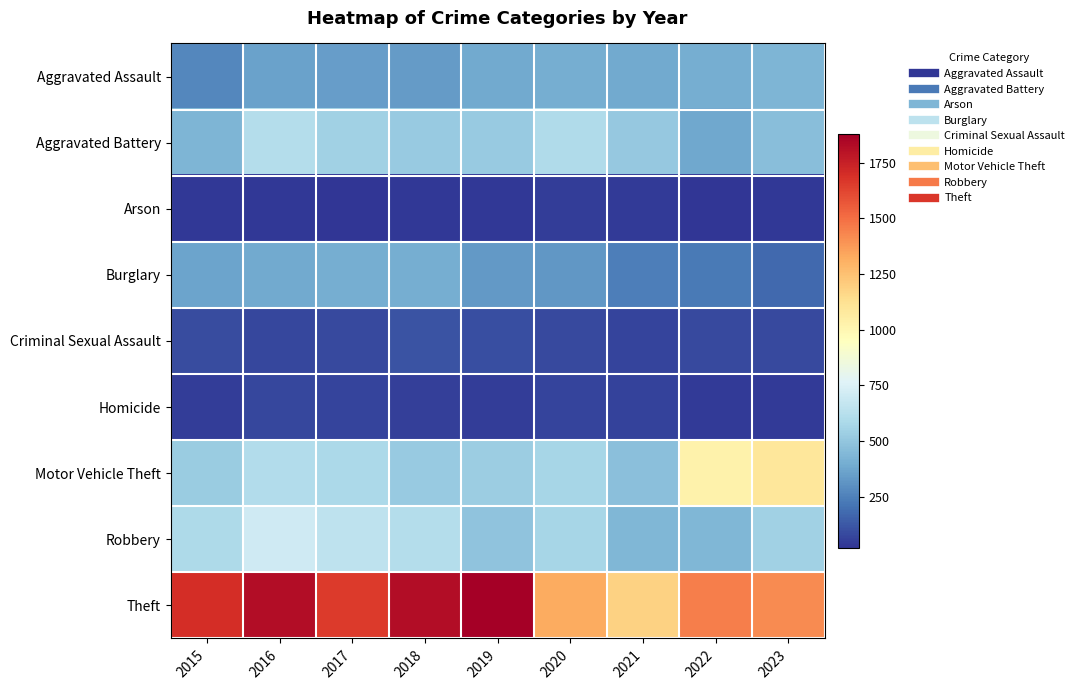

Reading left to right, what are all the values shown in this chart?

Aggravated Assault: 2015=269	2016=358	2017=346	2018=333	2019=386	2020=402	2021=386	2022=399	2023=427
Aggravated Battery: 2015=433	2016=609	2017=546	2018=515	2019=515	2020=599	2021=509	2022=380	2023=467
Arson: 2015=31	2016=35	2017=21	2018=35	2019=29	2020=48	2021=36	2022=28	2023=32
Burglary: 2015=362	2016=389	2017=401	2018=400	2019=332	2020=321	2021=240	2022=225	2023=176
Criminal Sexual Assault: 2015=92	2016=73	2017=83	2018=108	2019=94	2020=80	2021=66	2022=86	2023=82
Homicide: 2015=43	2016=72	2017=71	2018=50	2019=47	2020=66	2021=63	2022=40	2023=39
Motor Vehicle Theft: 2015=526	2016=607	2017=582	2018=518	2019=534	2020=566	2021=474	2022=1024	2023=1092
Robbery: 2015=591	2016=705	2017=651	2018=611	2019=489	2020=567	2021=438	2022=435	2023=544
Theft: 2015=1698	2016=1826	2017=1653	2018=1823	2019=1877	2020=1325	2021=1184	2022=1456	2023=1415